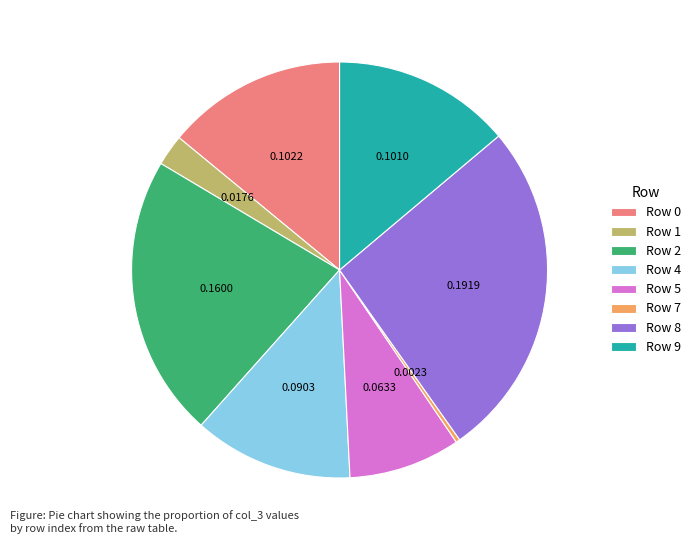

What is the ratio of the value at Row 9 to the value at Row 5?

1.6